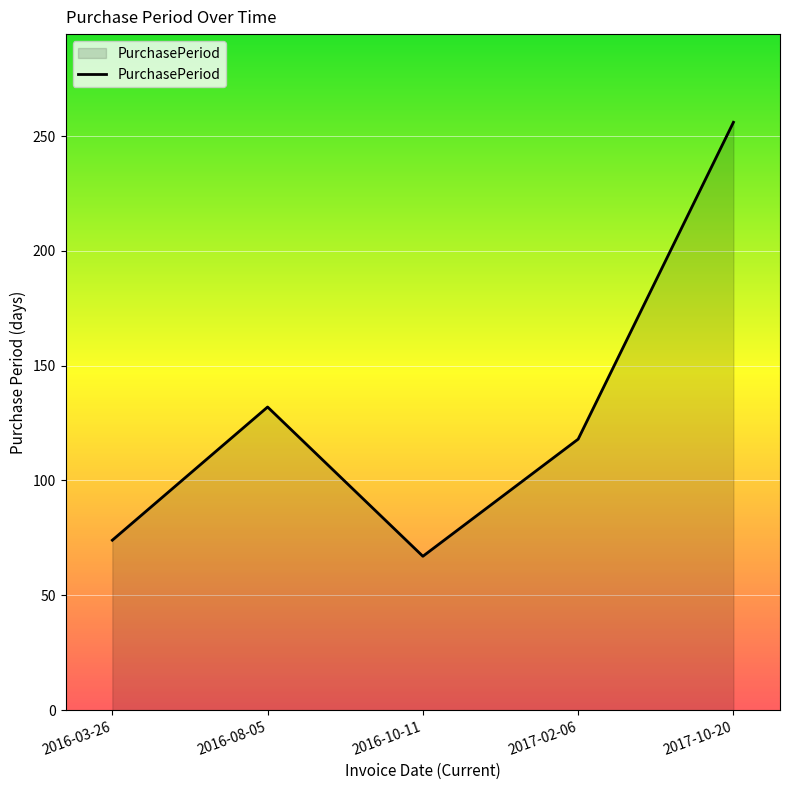

At which category does the data reach its first local valley?

2016-10-11